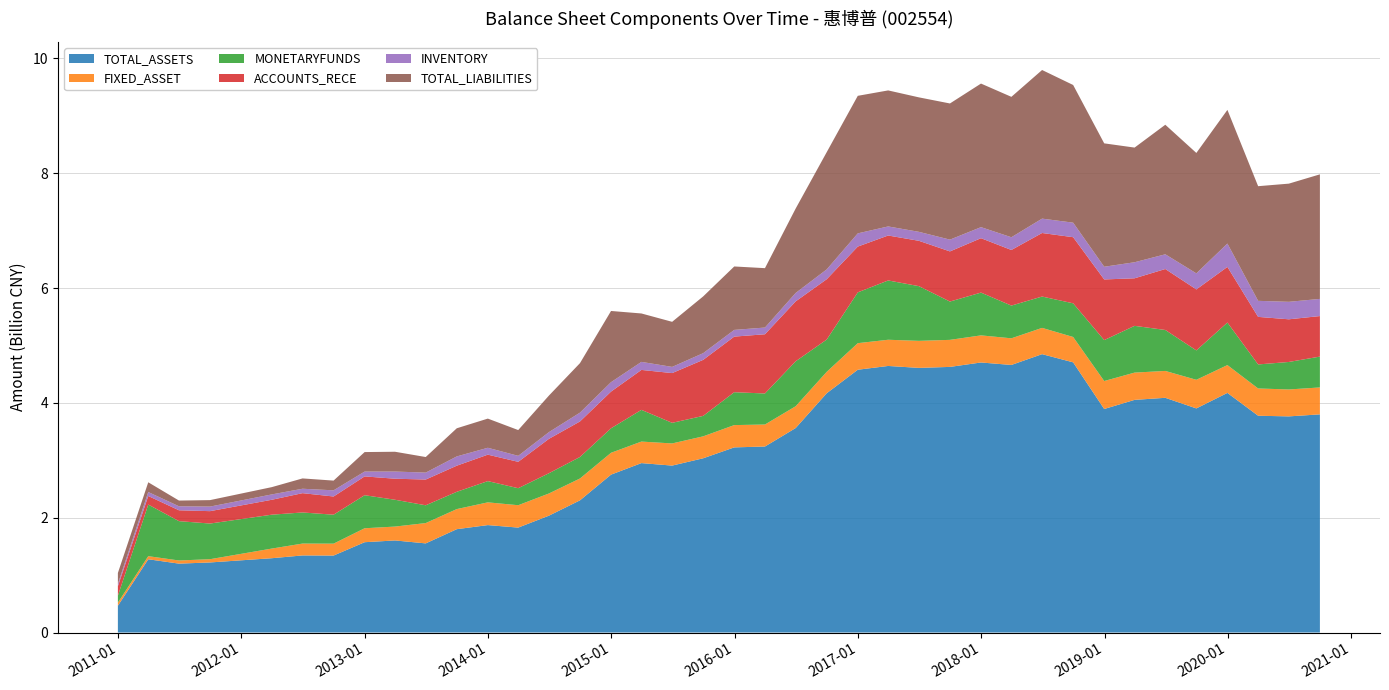

What is the highest value of the TOTAL_ASSETS series?

4.8